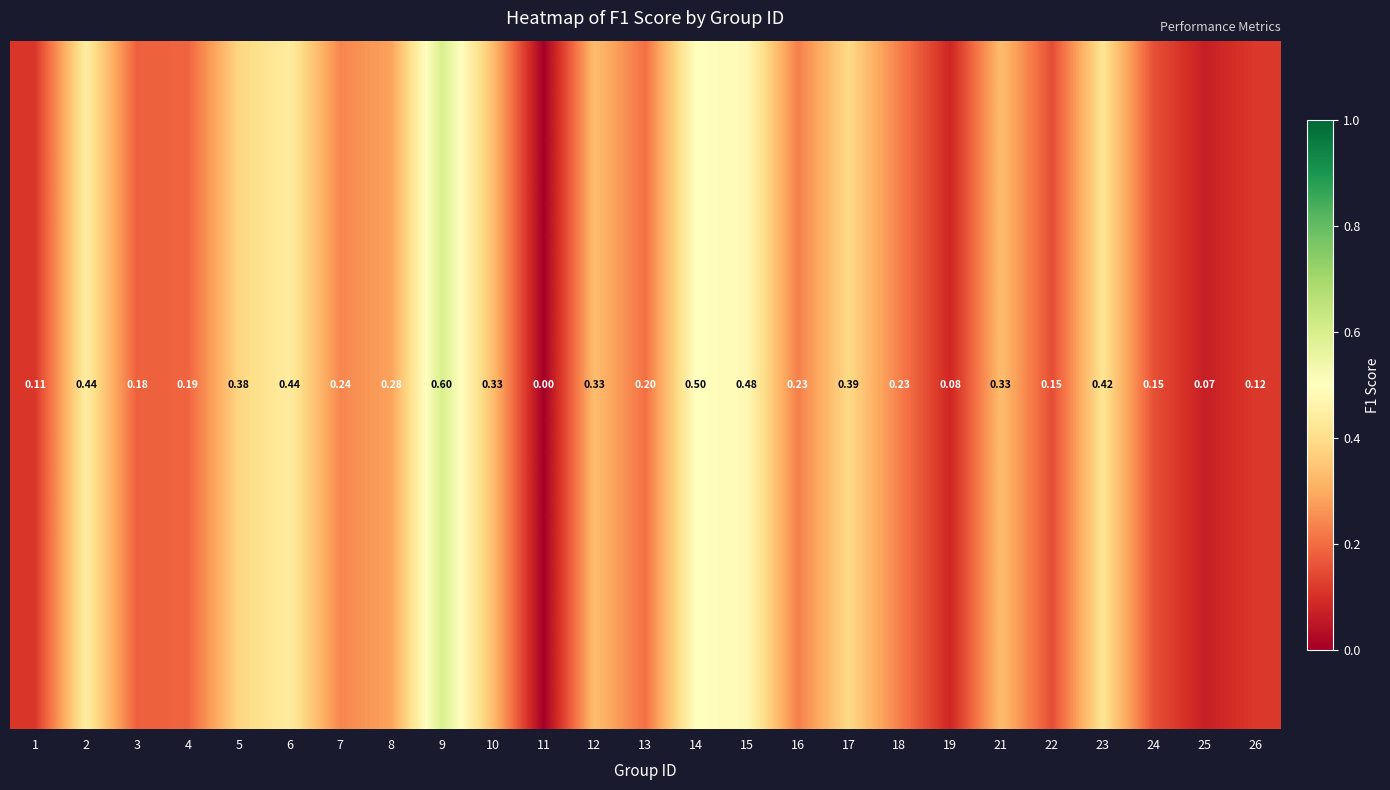

True or false: the data shows 0.1 at 25.

True